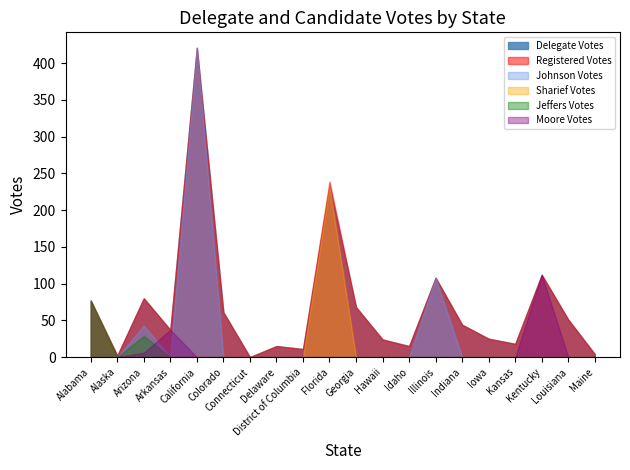

True or false: Johnson Votes has a value of -167 at Florida.

False